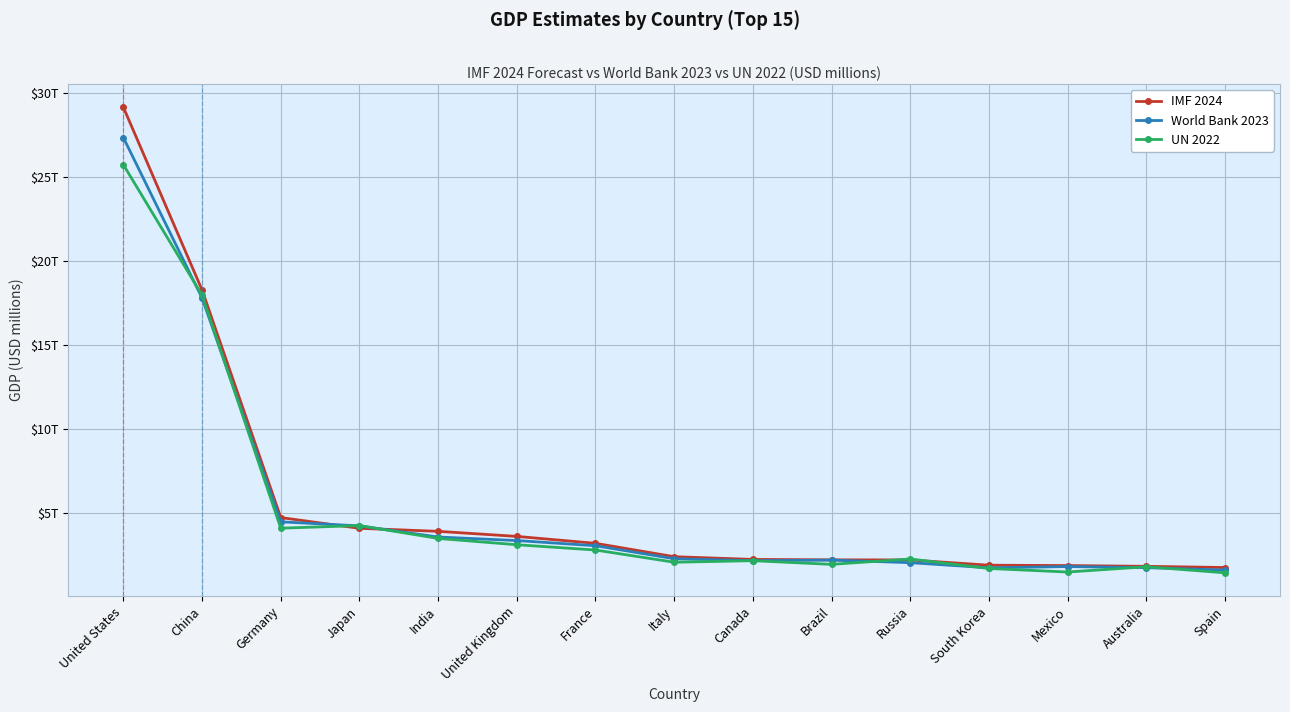

Does the chart have visible grid lines?

Yes